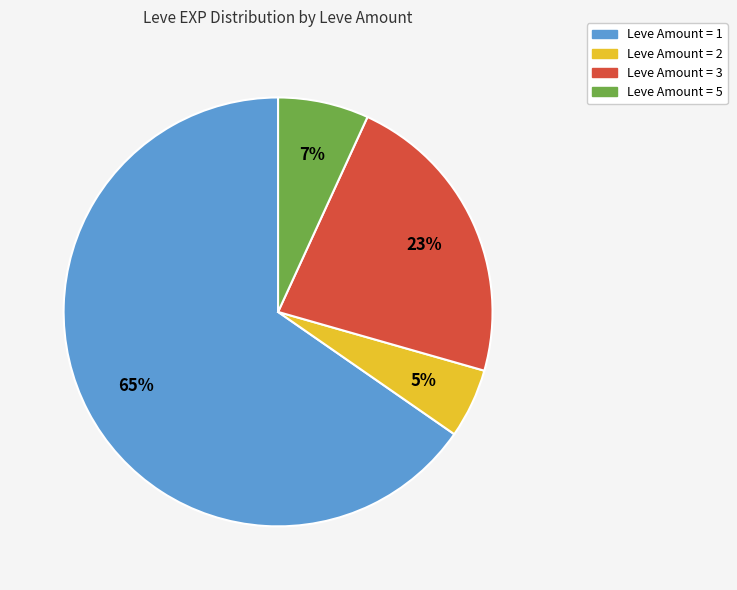

To the nearest percent, what is the average slice percentage?

25%